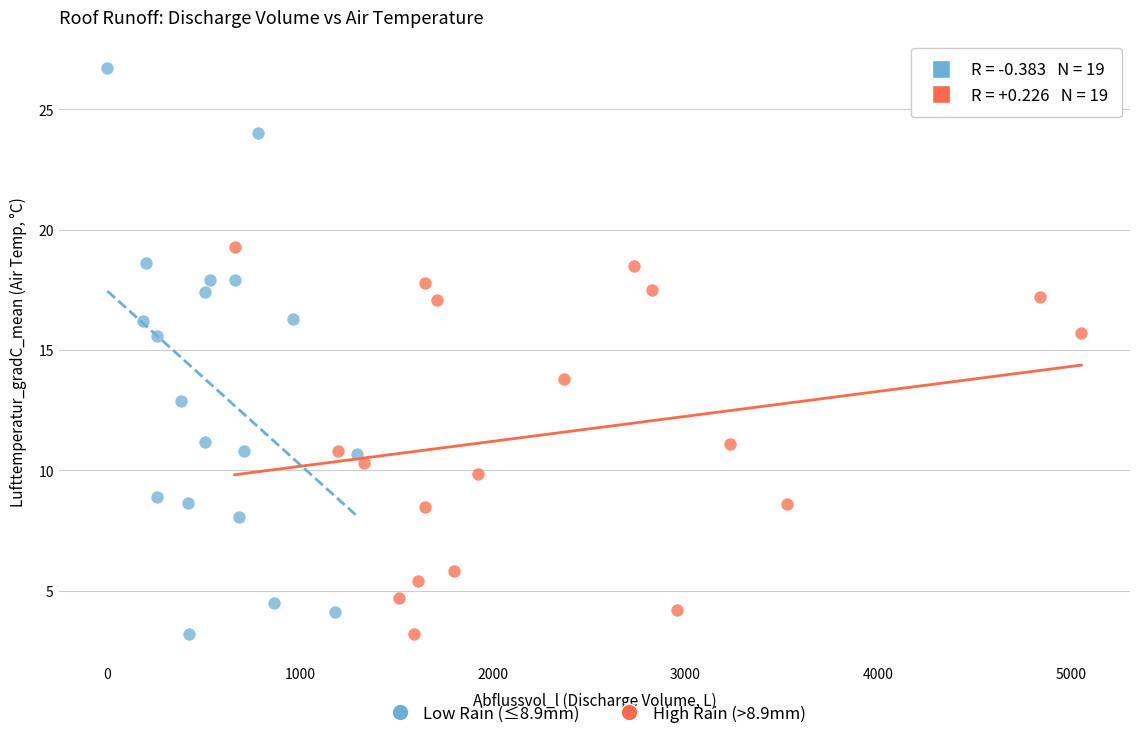

Which series contains the highest Y value?

Low Rain (≤8.9mm)